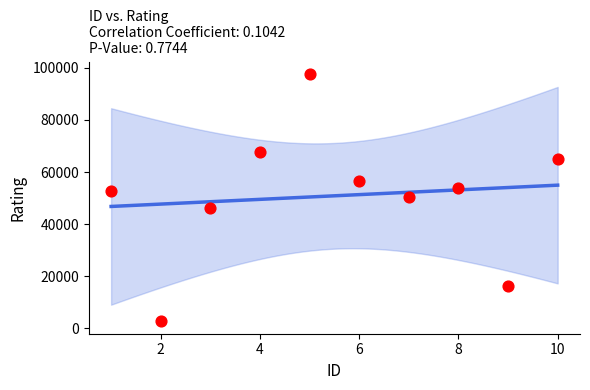

What is the average X value?

6